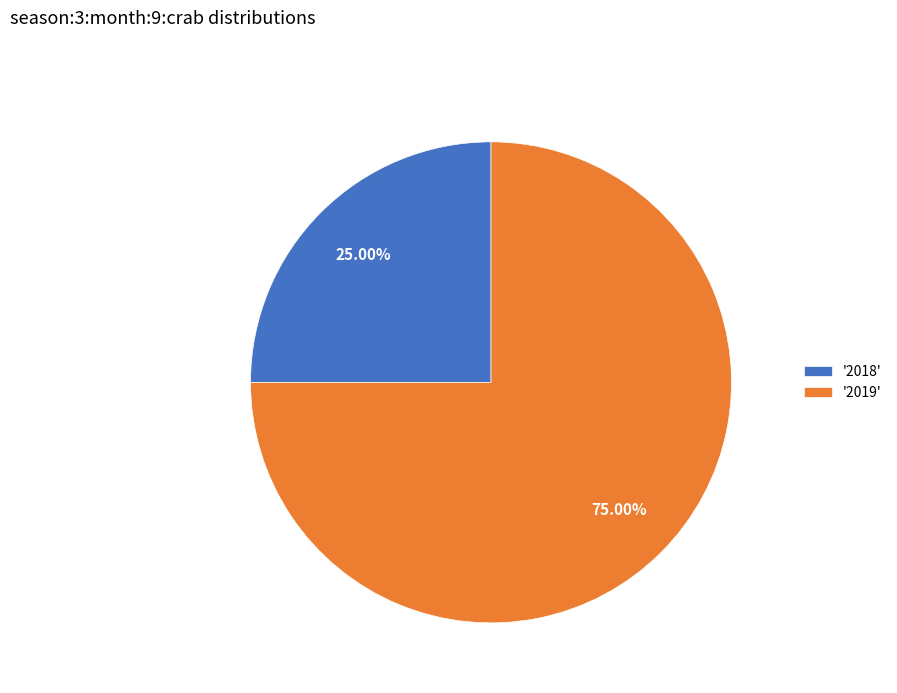

Rank the categories by value from highest to lowest.

'2019', '2018'